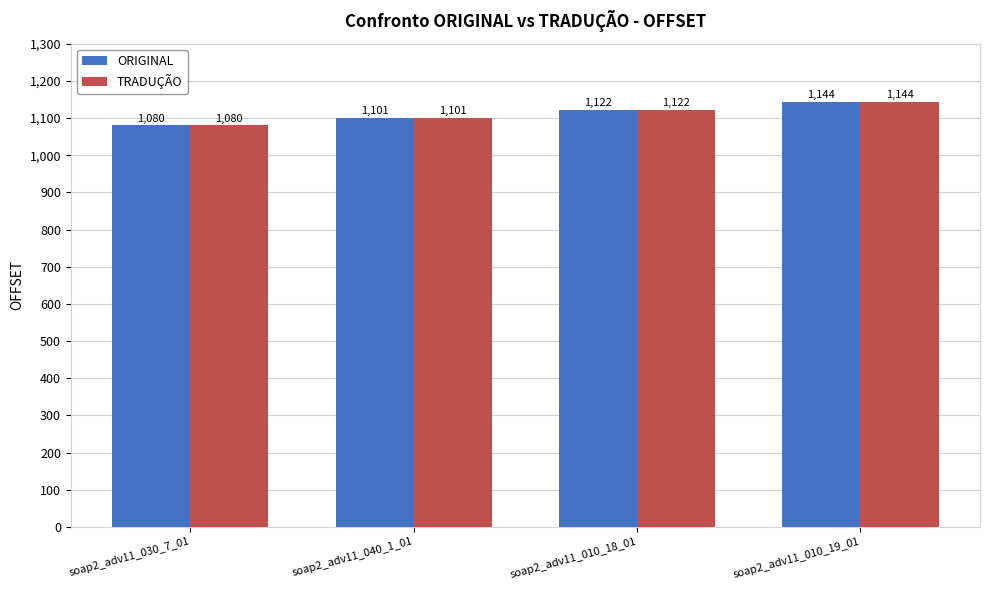

What is the approximate value of ORIGINAL at soap2_adv11_040_1_01?

1101